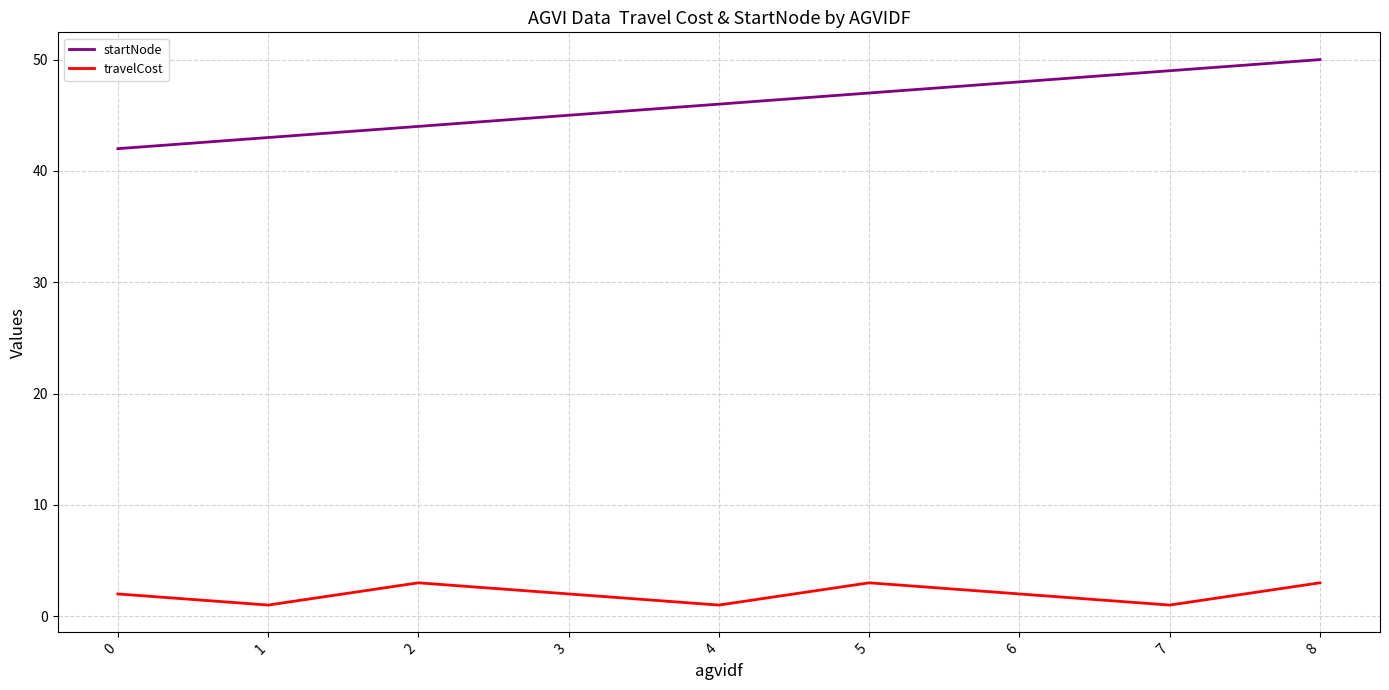

True or false: travelCost has a value of 1 at 5.

False